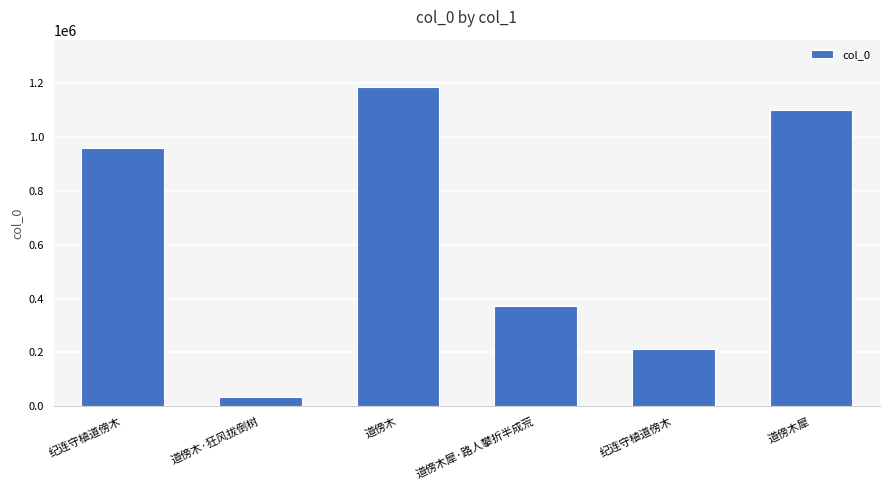

What is the change in value from 道傍木 to 道傍木犀?

-83717